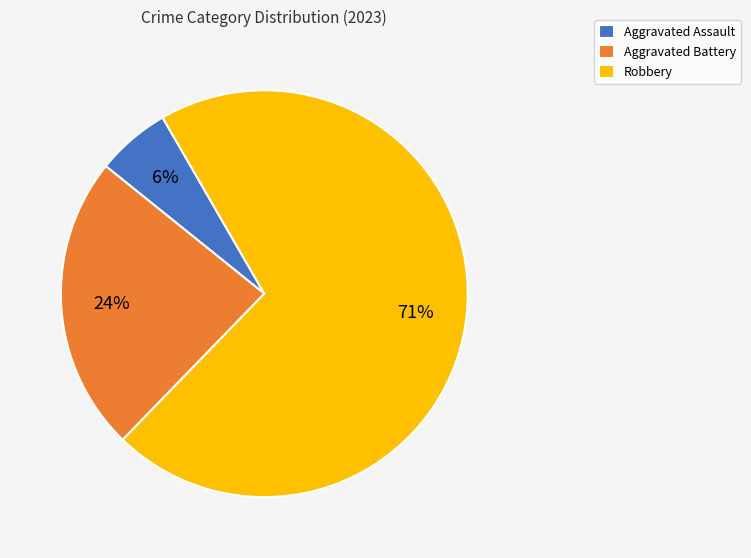

Which category accounts for the majority?

Robbery